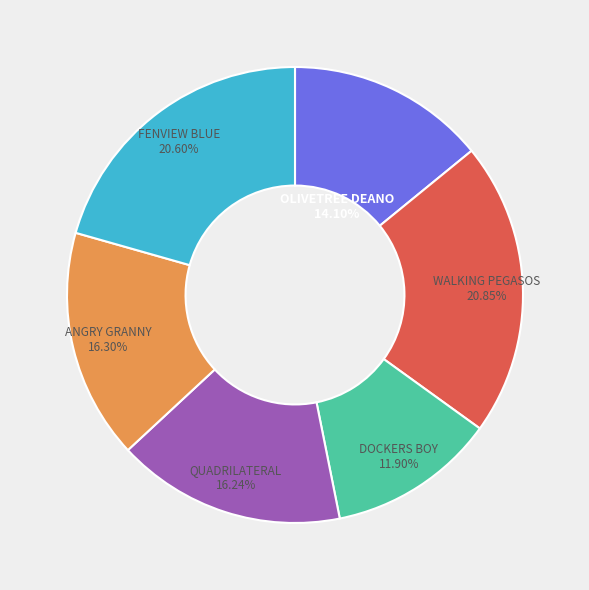

How many slices are in this pie chart?

6